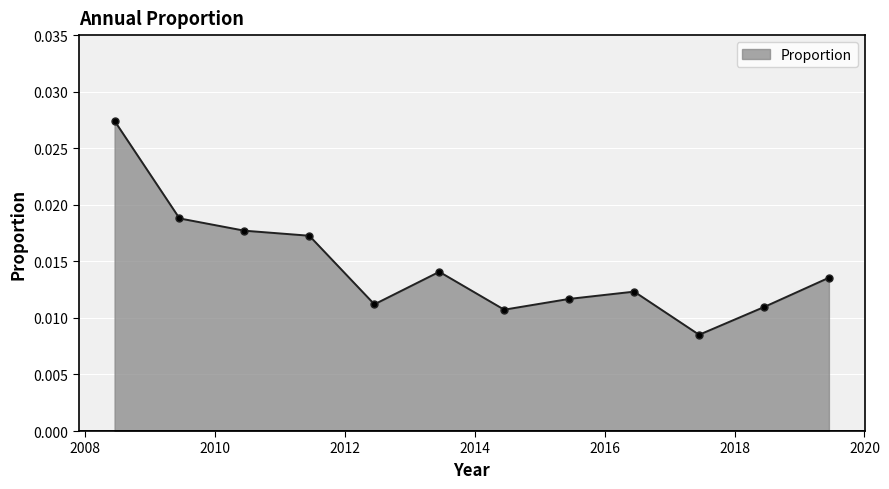

True or false: the data has more than 0 interior local peaks.

True